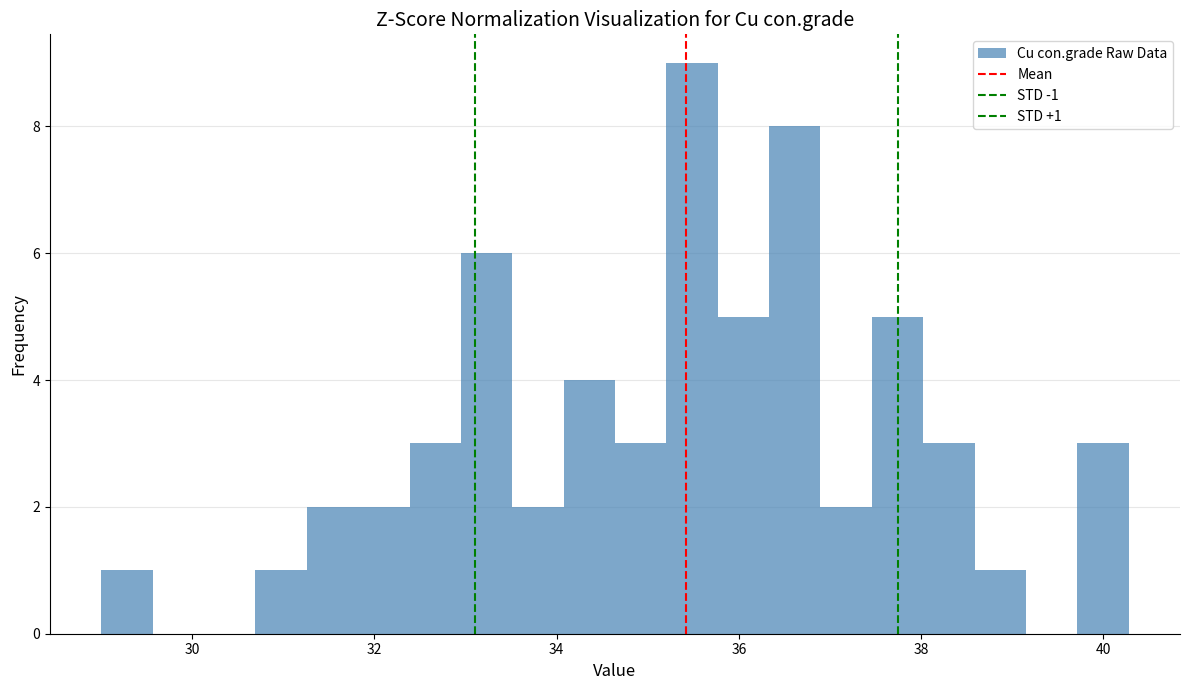

Read against the x-axis, roughly where is the centre of the tallest bar?

35.4